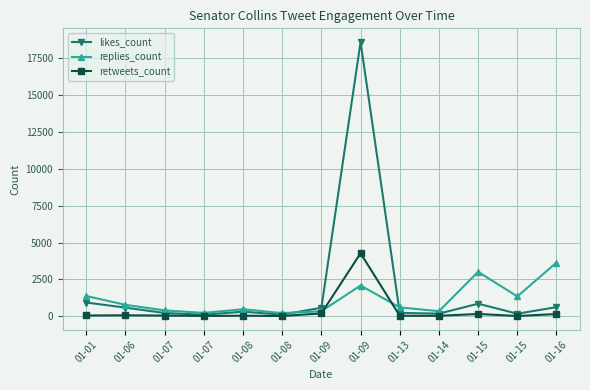

Between which two adjacent categories do likes_count and replies_count first intersect?

01-08 and 01-09